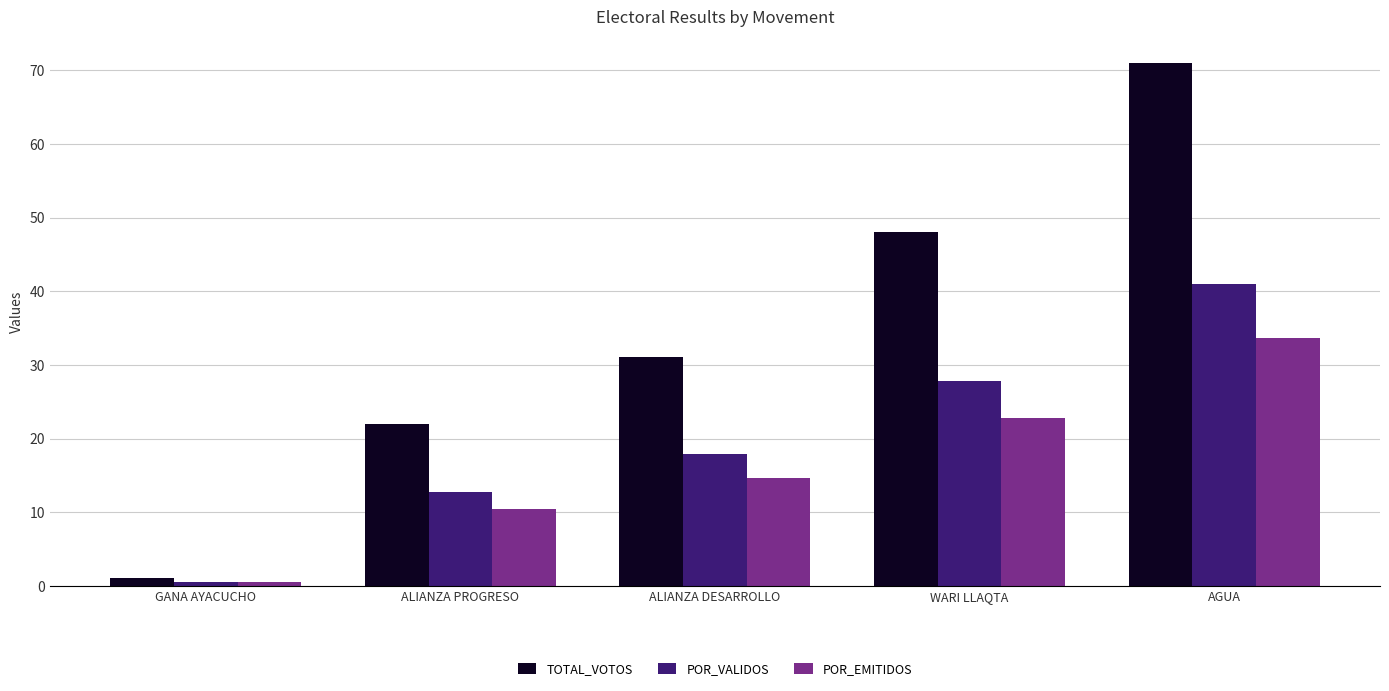

Which series has the widest spread of values?

TOTAL_VOTOS